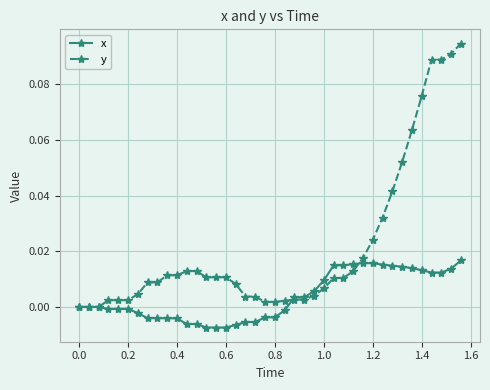

True or false: x has more than 0 interior local peaks.

True